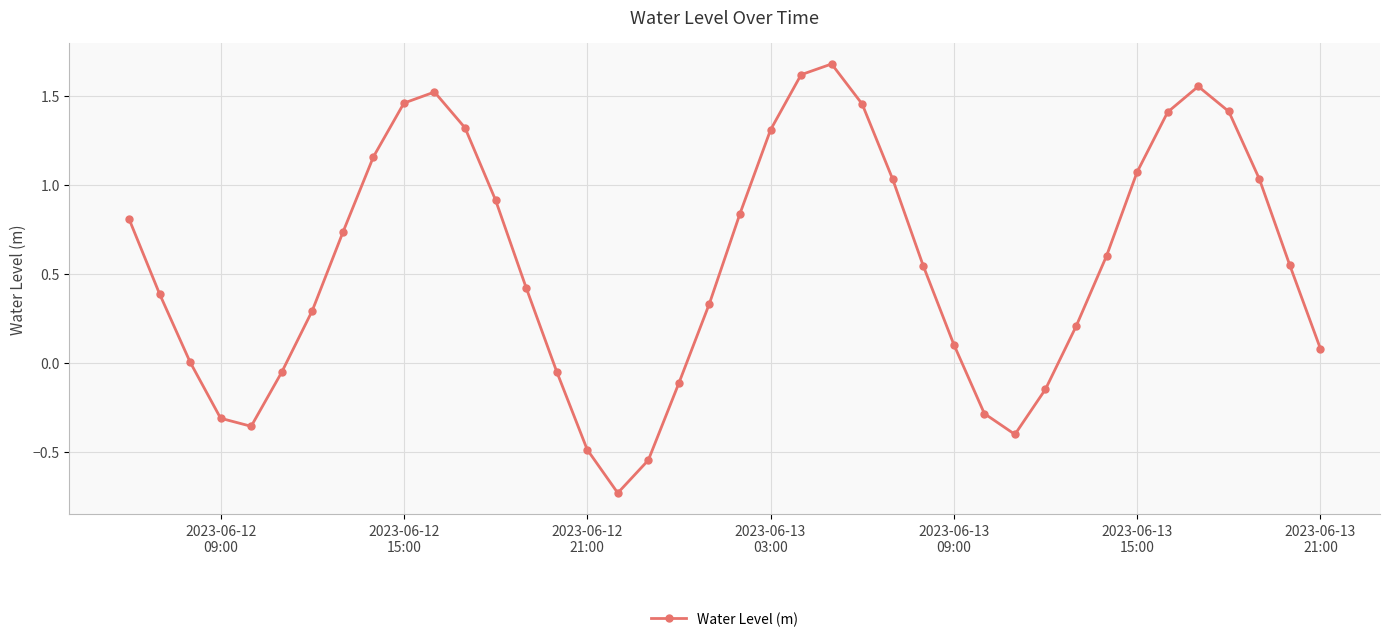

How many interior local valleys (lower than both neighbors) does the data have?

3